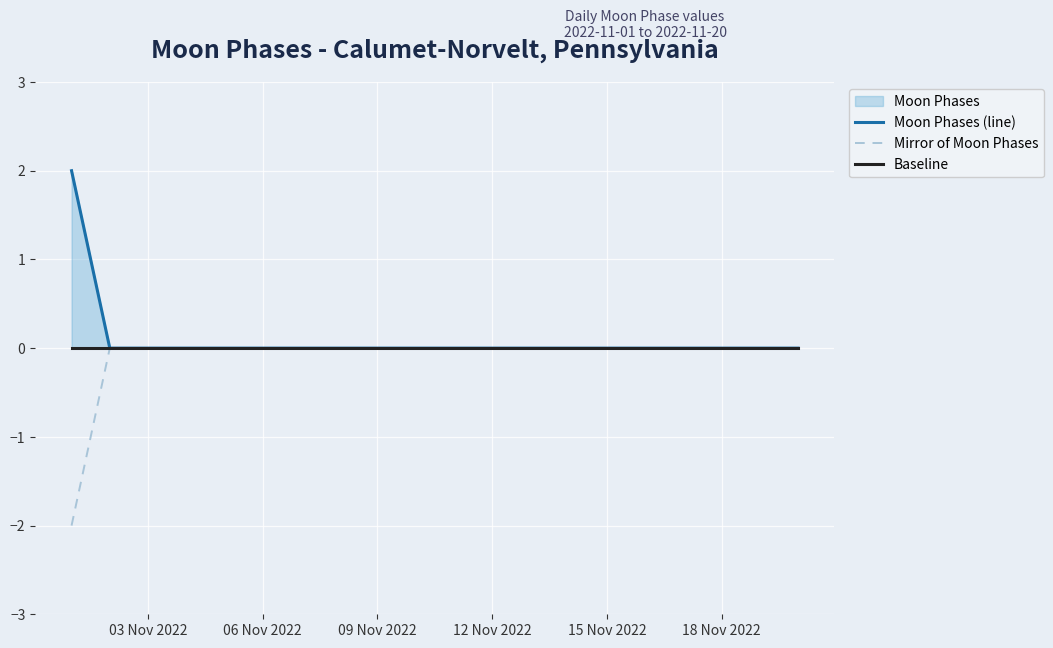

True or false: Mirror of Moon Phases has a value of 0 at 18 Nov 2022.

True